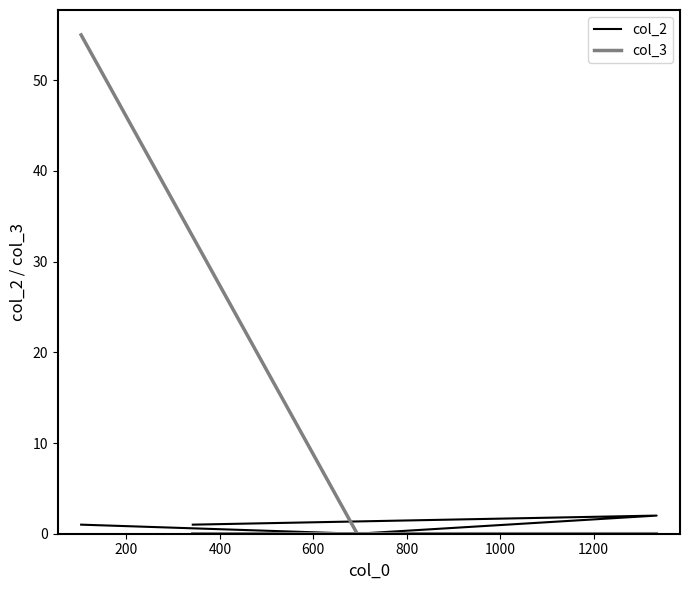

Which series has the largest total across all categories?

col_3